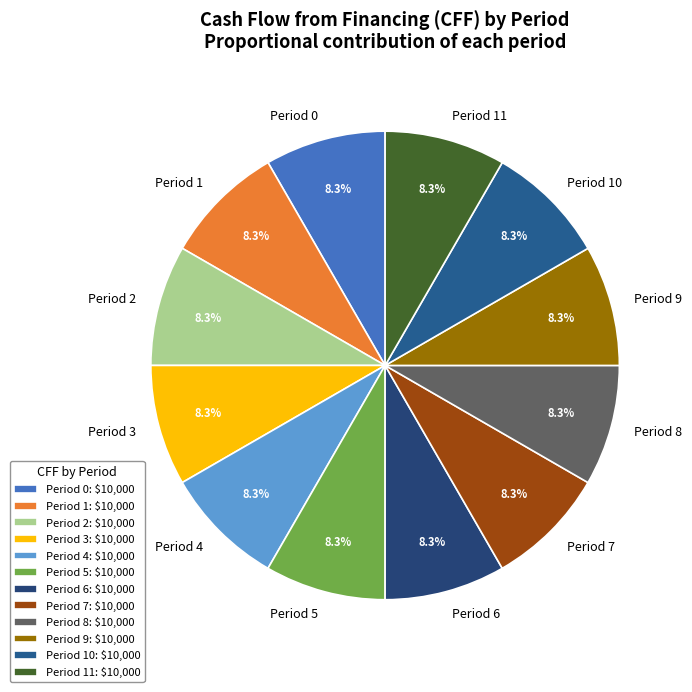

How many segments does this pie chart have?

12